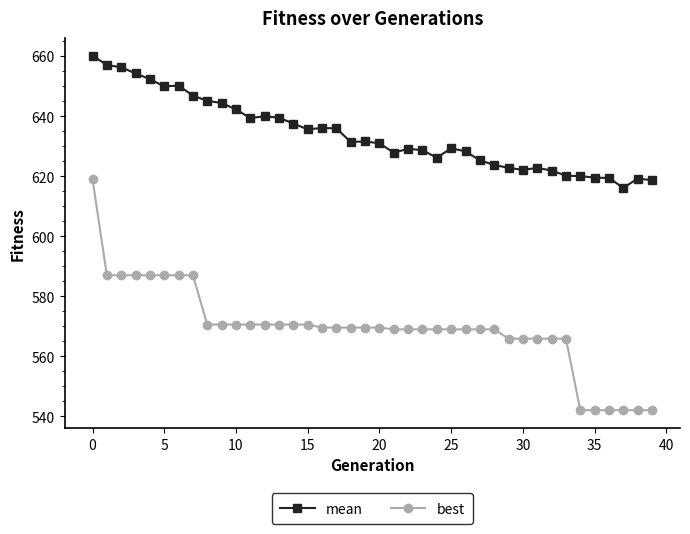

True or false: mean and best cross at least once.

False